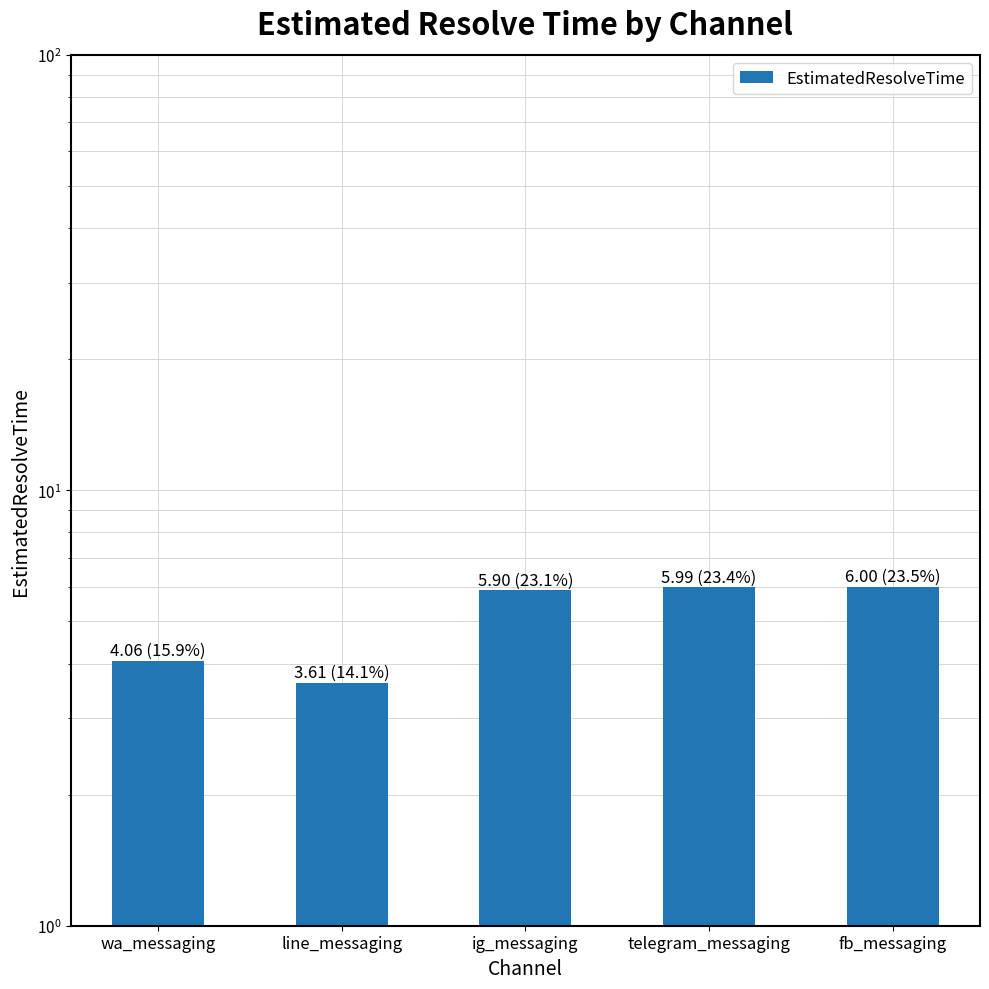

What is the change in value from wa_messaging to ig_messaging?

+1.8